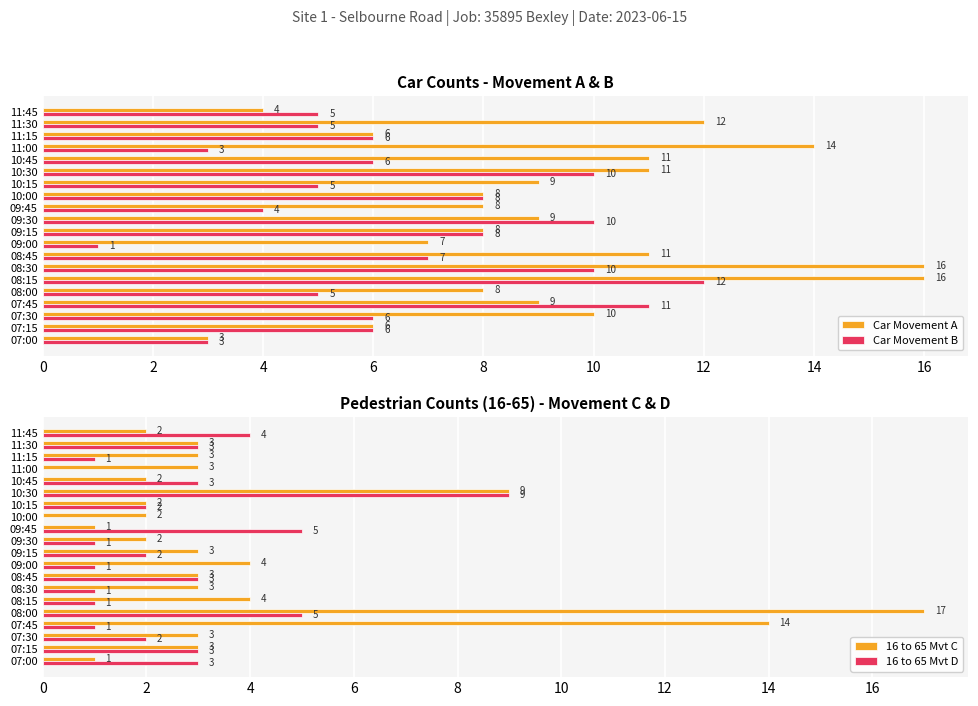

Is it true that 16 to 65 Mvt D equals 2 at 07:45?

False